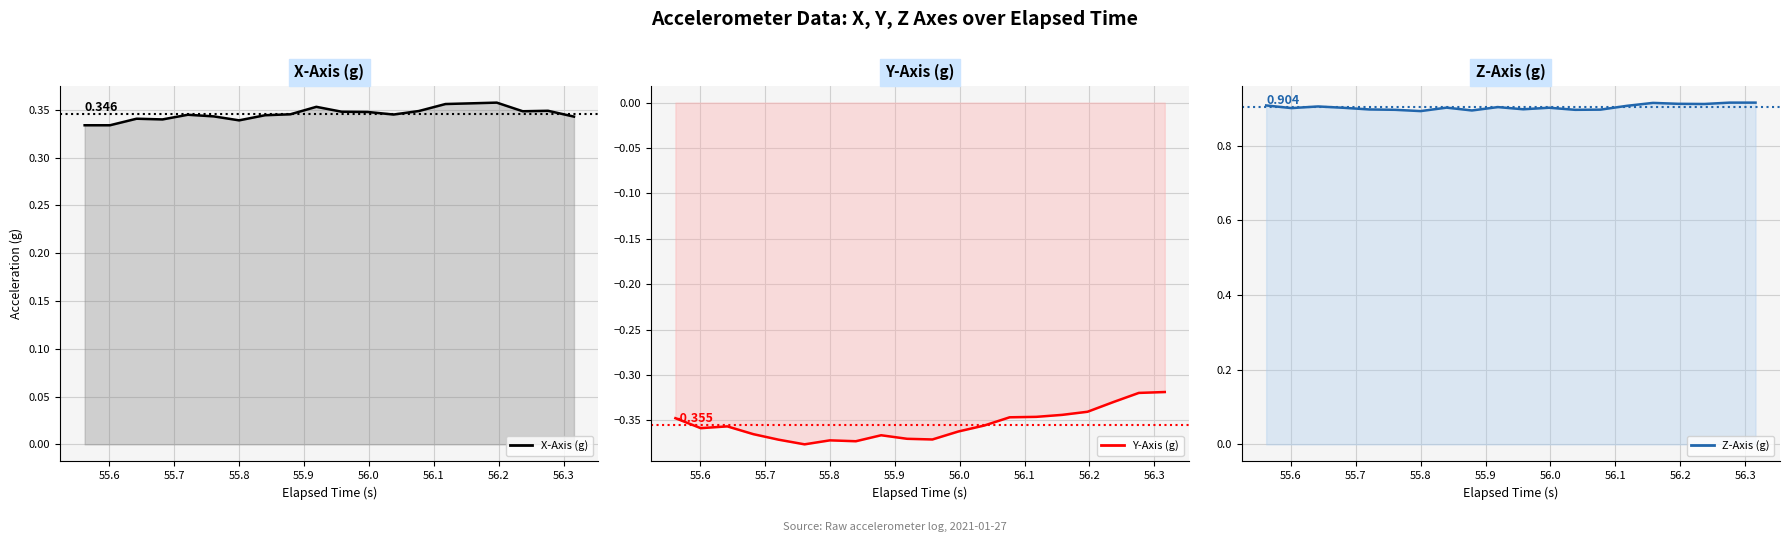

How many lines are shown in the chart?

3